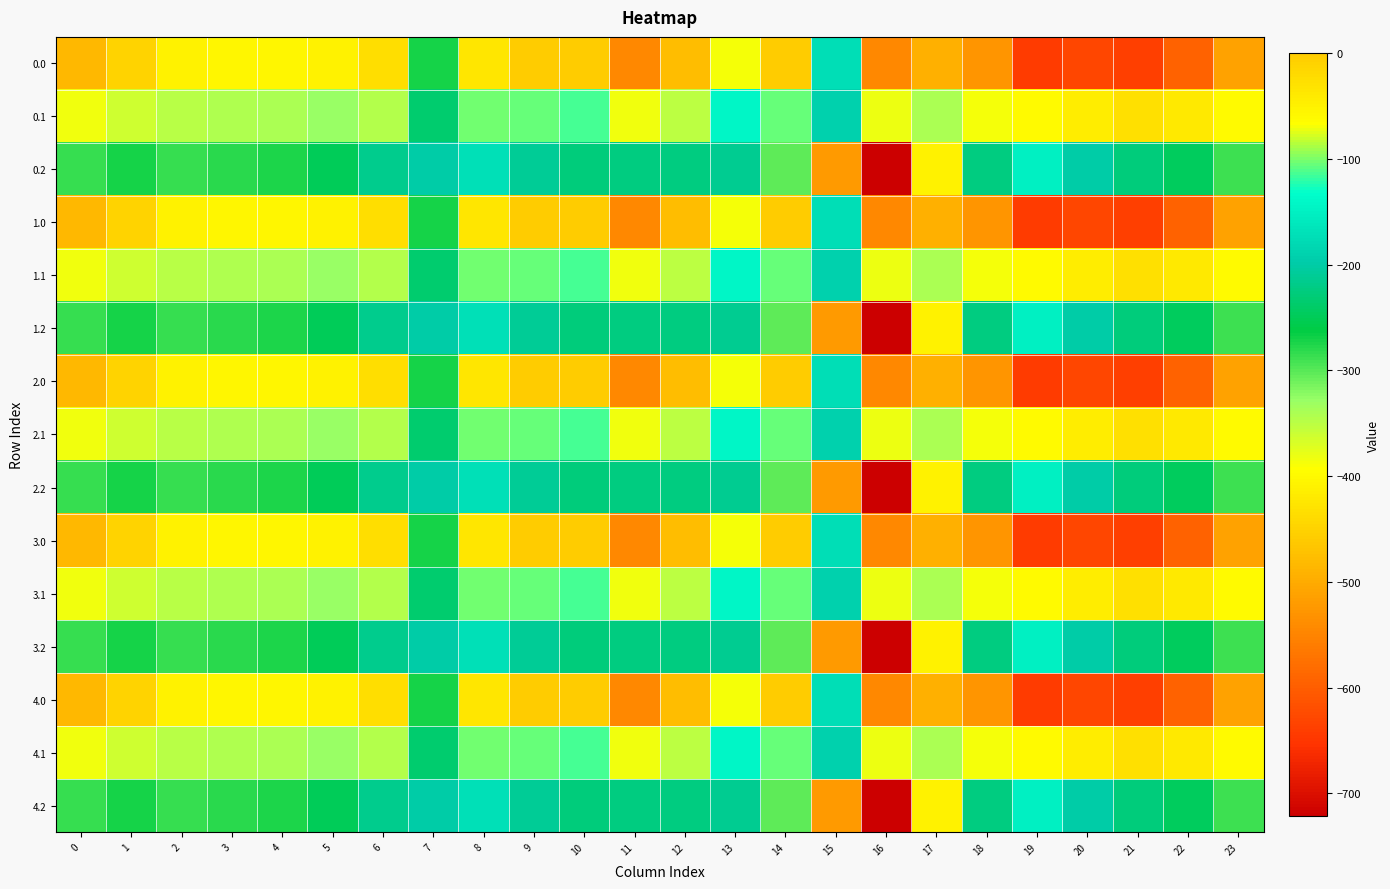

What is the difference between the highest and lowest values at 23?

223.9